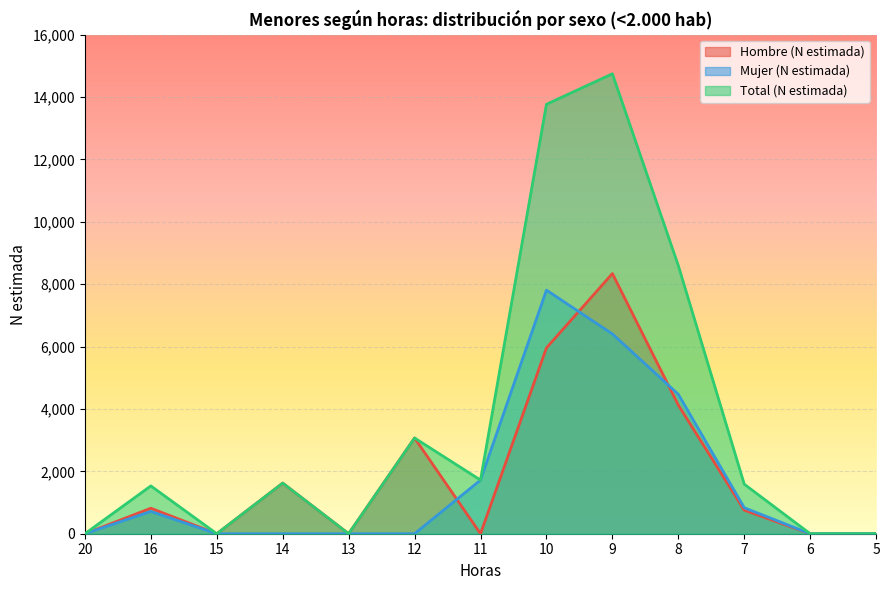

At which category is the sum across all series the highest?

9